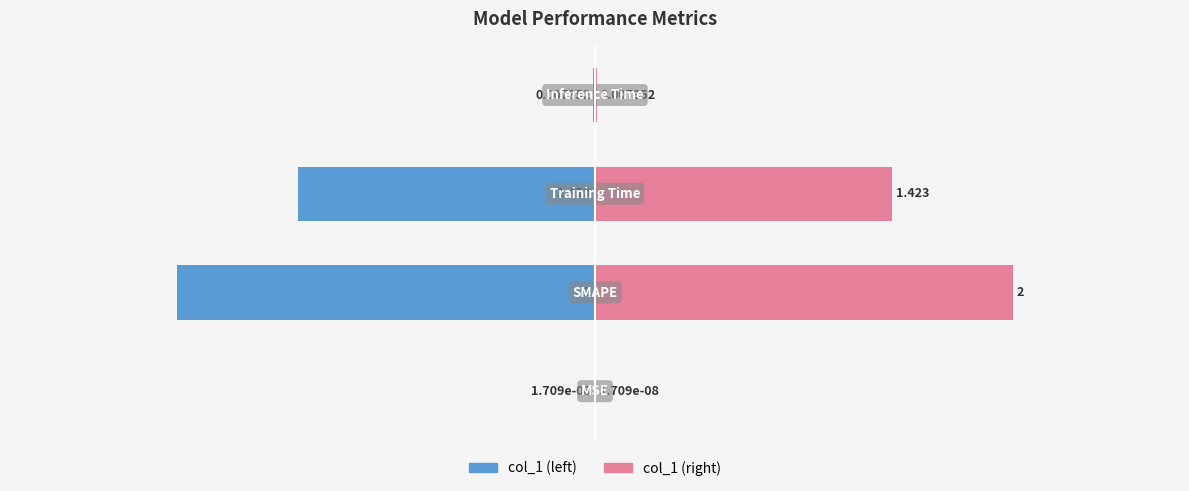

How many bars are there in total?

8